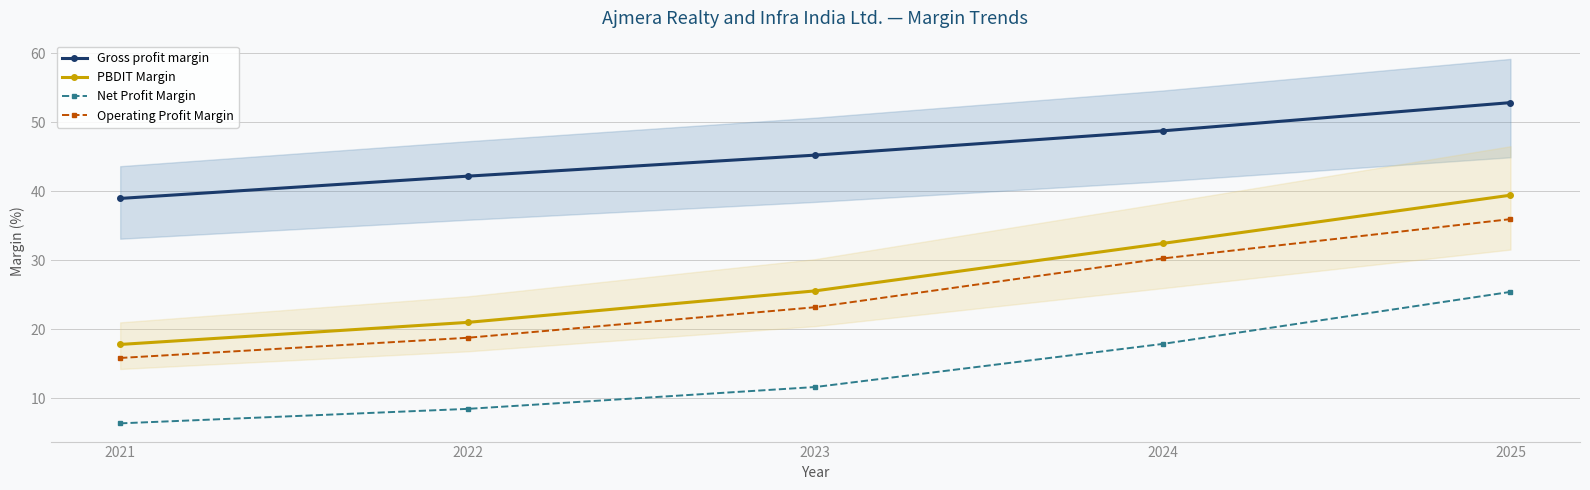

Does the chart have visible grid lines?

Yes